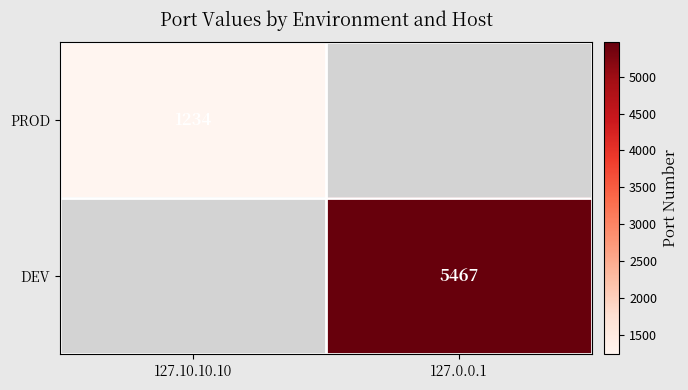

What is the spread (max minus min) of values at 127.10.10.10?

1234